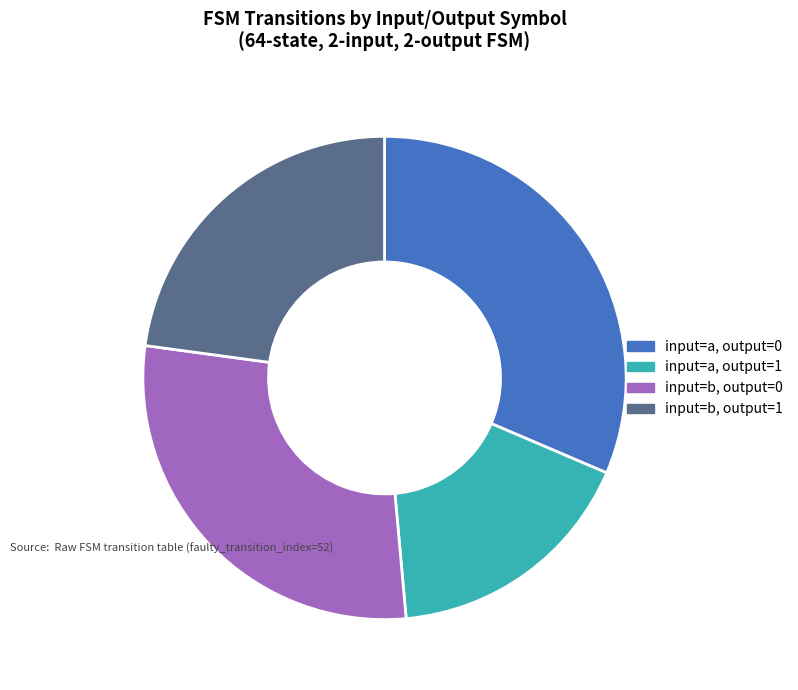

Approximately how many times larger is the value at input=b, output=0 compared to input=b, output=1?

1.3